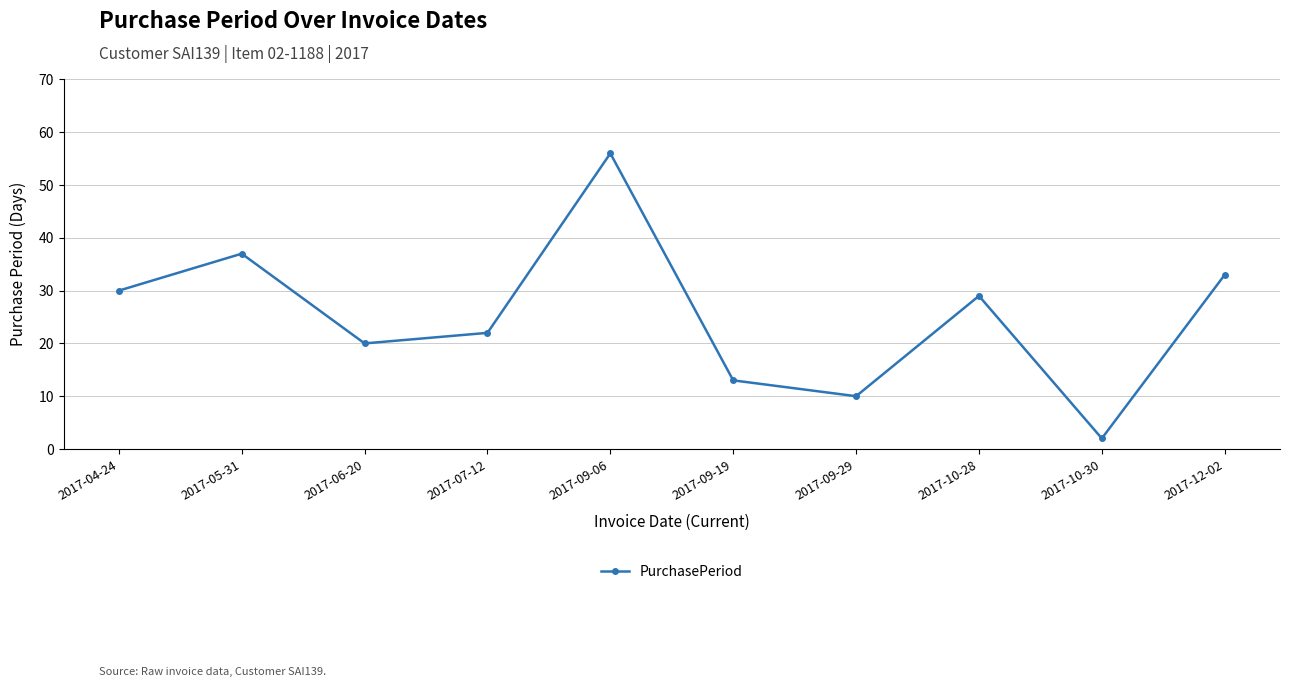

At which category does the data reach its first local valley?

2017-06-20